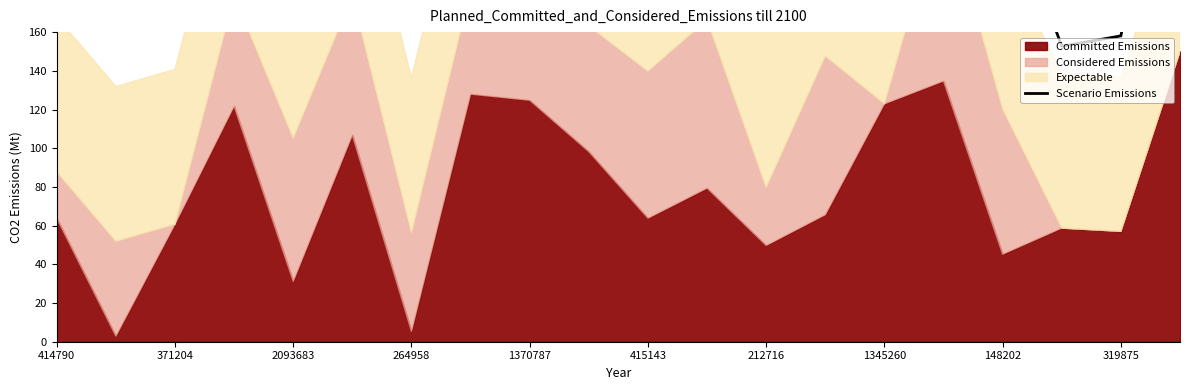

What position from the right is 15?

5